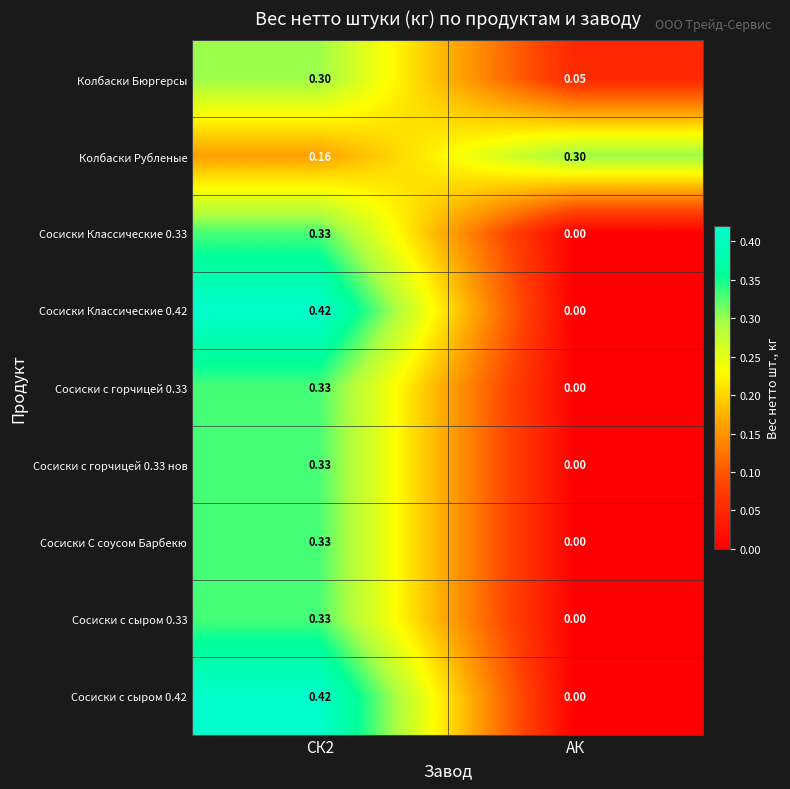

Count the number of categories in the chart.

2